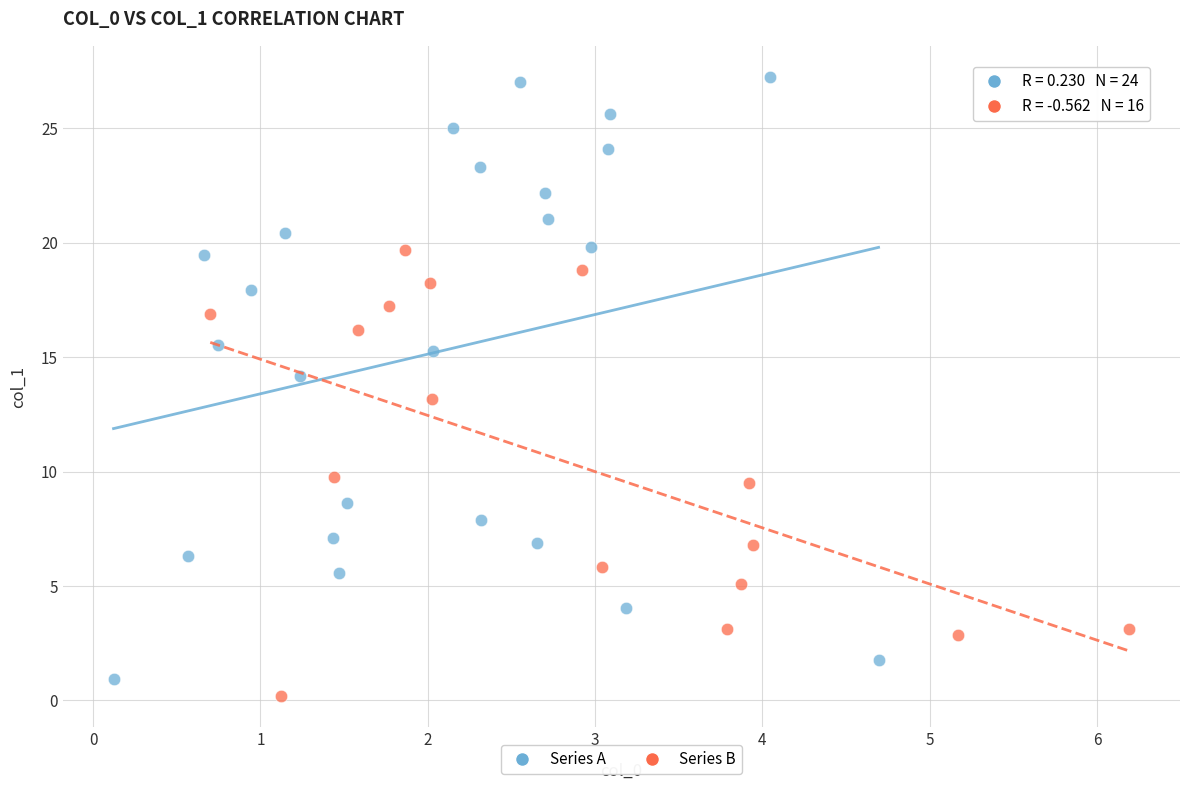

Which series reaches the maximum Y coordinate?

Series A